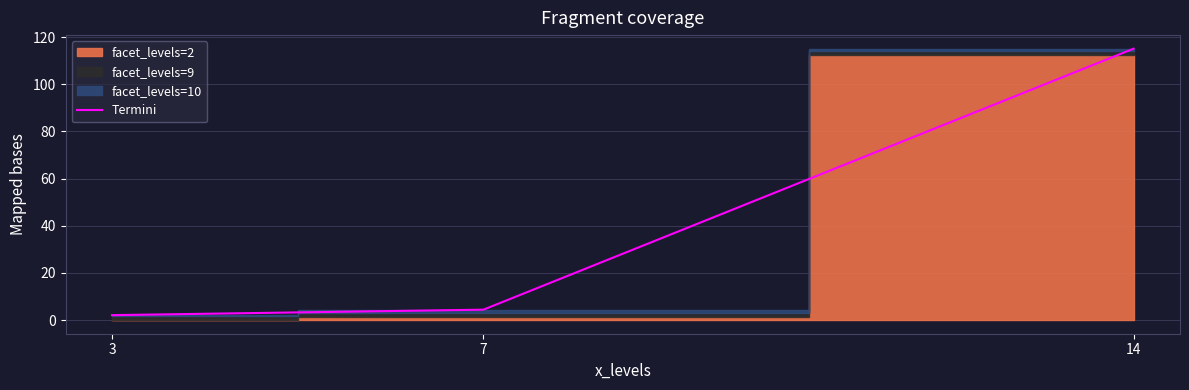

Reading left to right, transcribe all the data shown in this chart.

3=2.1	7=4.4	14=115.1